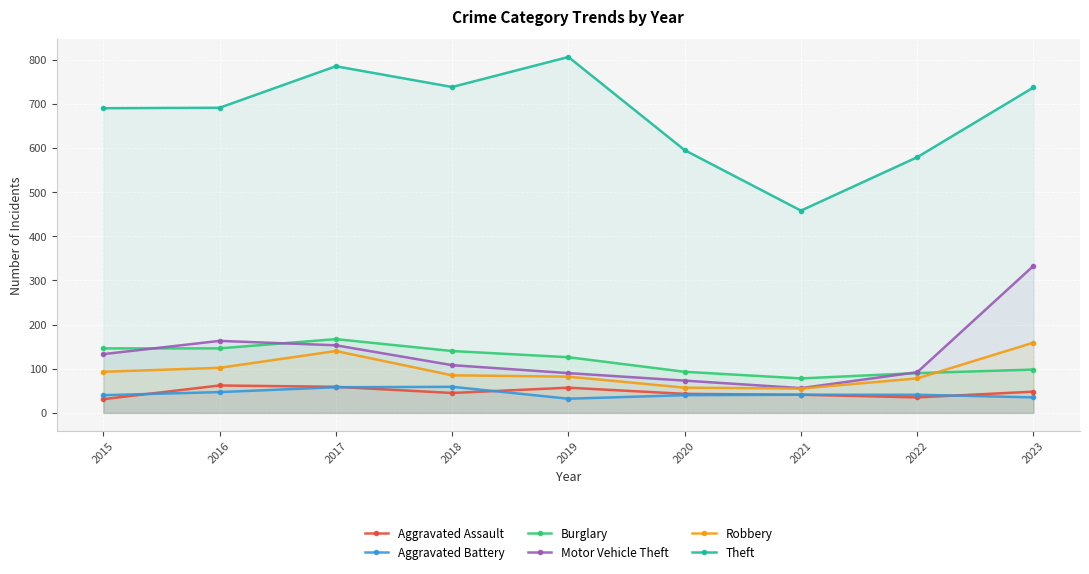

What is the sum of the Aggravated Battery values at 2016 and 2017?

105